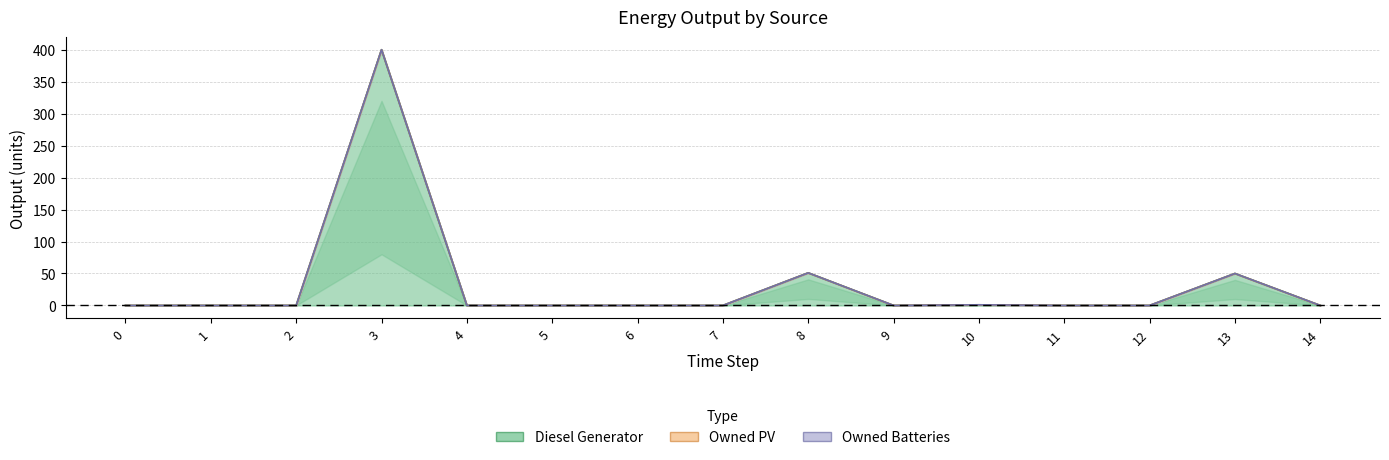

How many lines are shown in the chart?

3